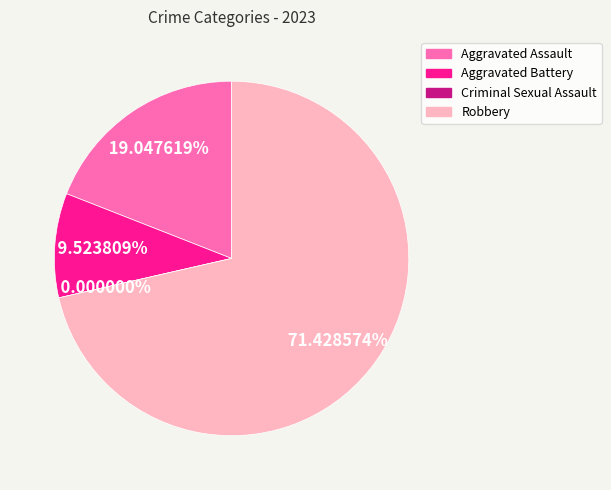

Do Criminal Sexual Assault and Robbery together represent more than half of the pie?

Yes